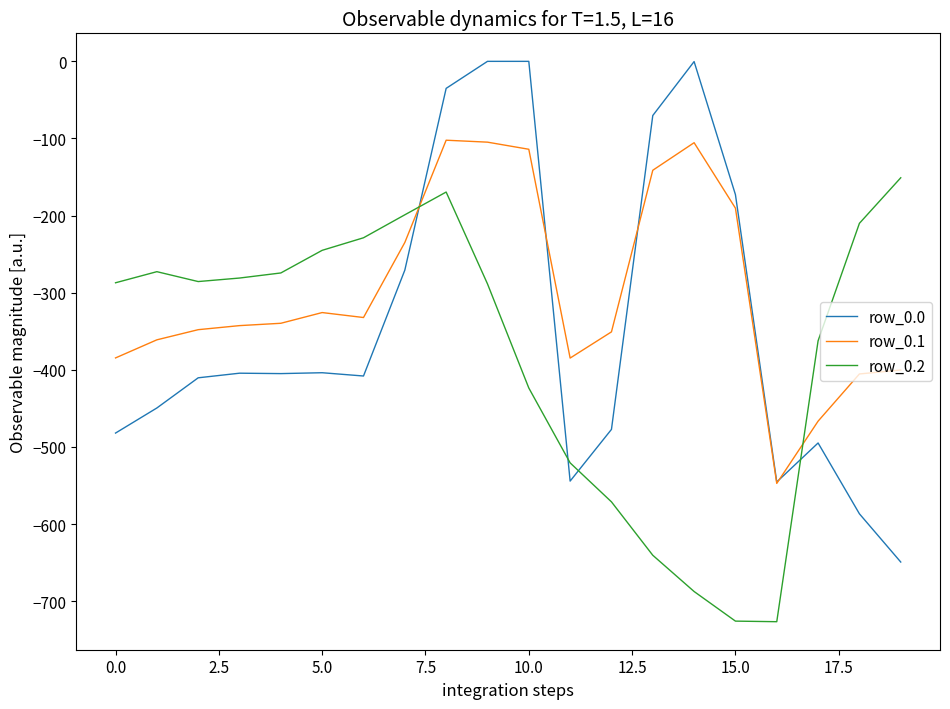

What is the highest value of the row_0.1 series?

-102.3